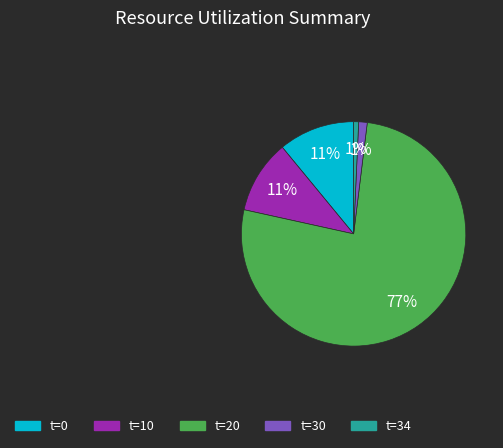

Does any single category account for the majority?

Yes